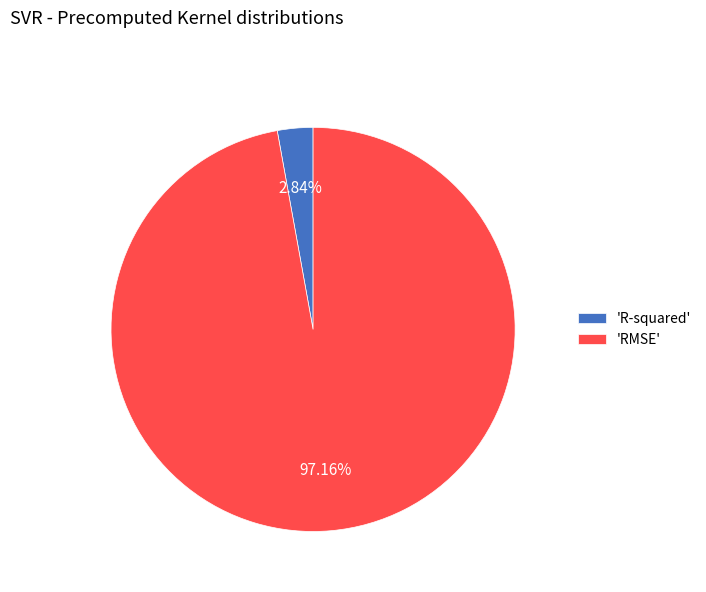

How many segments does this pie chart have?

2